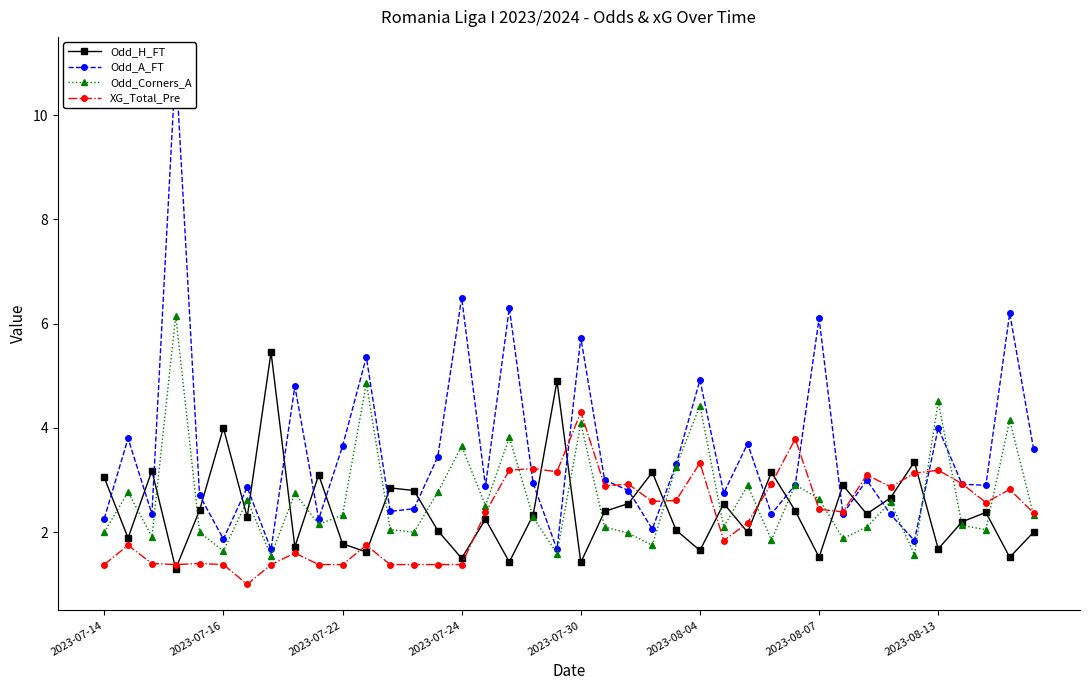

What value does the Odd_H_FT series have at 2023-08-07?

1.5